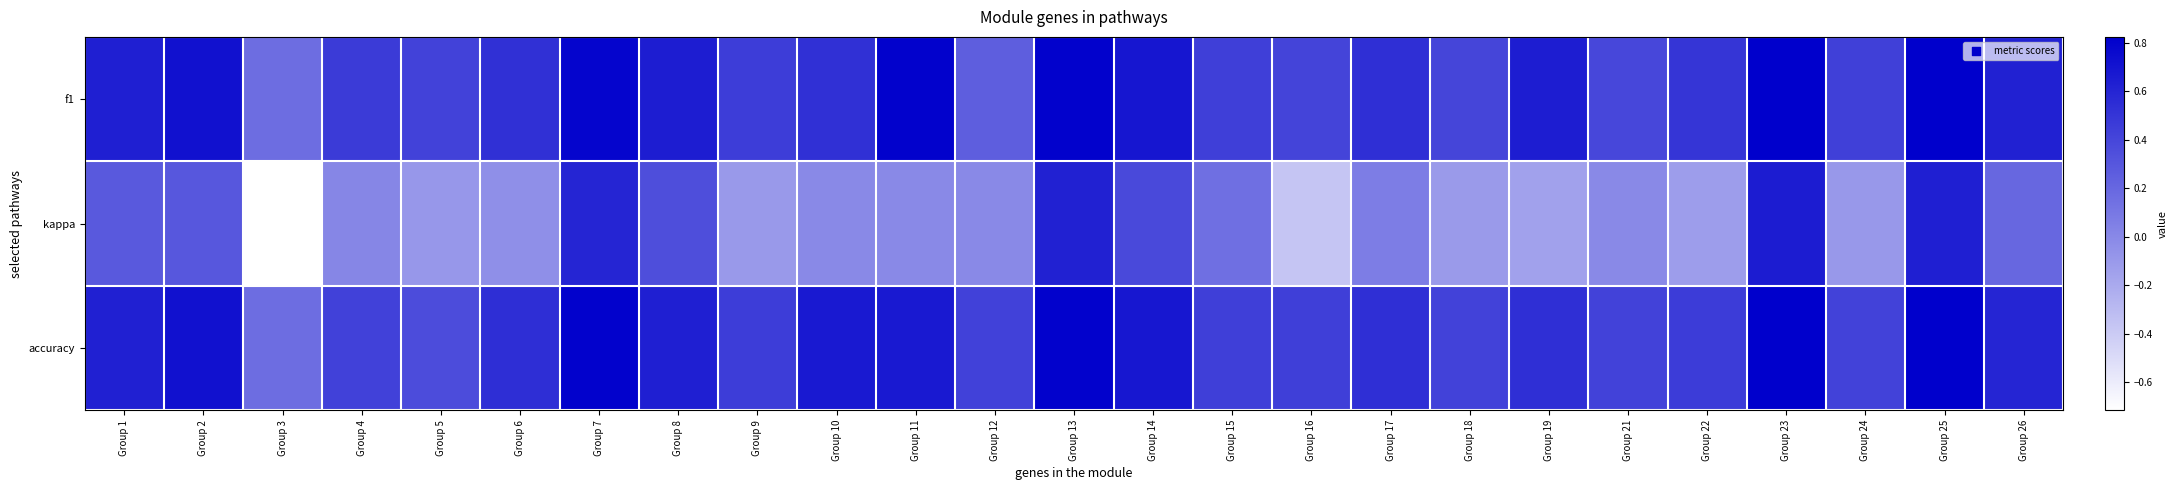

Reading right to left, list all the values displayed in this chart.

f1: Group 26=0.6	Group 25=0.8	Group 24=0.4	Group 23=0.8	Group 22=0.5	Group 21=0.4	Group 19=0.6	Group 18=0.4	Group 17=0.5	Group 16=0.4	Group 15=0.4	Group 14=0.7	Group 13=0.8	Group 12=0.3	Group 11=0.8	Group 10=0.5	Group 9=0.5	Group 8=0.6	Group 7=0.8	Group 6=0.5	Group 5=0.4	Group 4=0.5	Group 3=0.2	Group 2=0.7	Group 1=0.6
kappa: Group 26=0.2	Group 25=0.6	Group 24=-0.1	Group 23=0.7	Group 22=-0.1	Group 21=0.0	Group 19=-0.1	Group 18=-0.1	Group 17=0.1	Group 16=-0.4	Group 15=0.2	Group 14=0.4	Group 13=0.6	Group 12=0.0	Group 11=0.0	Group 10=0.0	Group 9=-0.1	Group 8=0.4	Group 7=0.6	Group 6=-0.0	Group 5=-0.1	Group 4=0.0	Group 3=-0.7	Group 2=0.3	Group 1=0.3
accuracy: Group 26=0.6	Group 25=0.8	Group 24=0.4	Group 23=0.8	Group 22=0.5	Group 21=0.4	Group 19=0.5	Group 18=0.4	Group 17=0.5	Group 16=0.4	Group 15=0.4	Group 14=0.7	Group 13=0.8	Group 12=0.4	Group 11=0.7	Group 10=0.7	Group 9=0.5	Group 8=0.6	Group 7=0.8	Group 6=0.5	Group 5=0.4	Group 4=0.4	Group 3=0.2	Group 2=0.7	Group 1=0.6